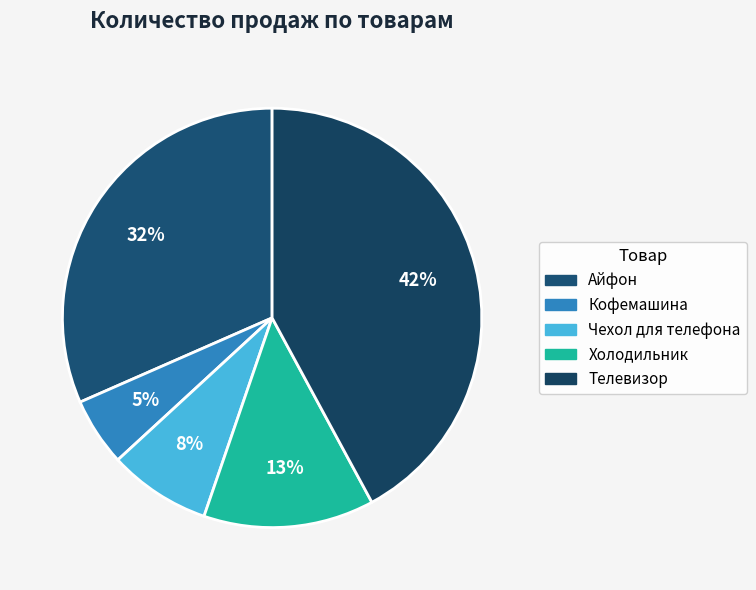

Does Холодильник represent more than half of the total?

No